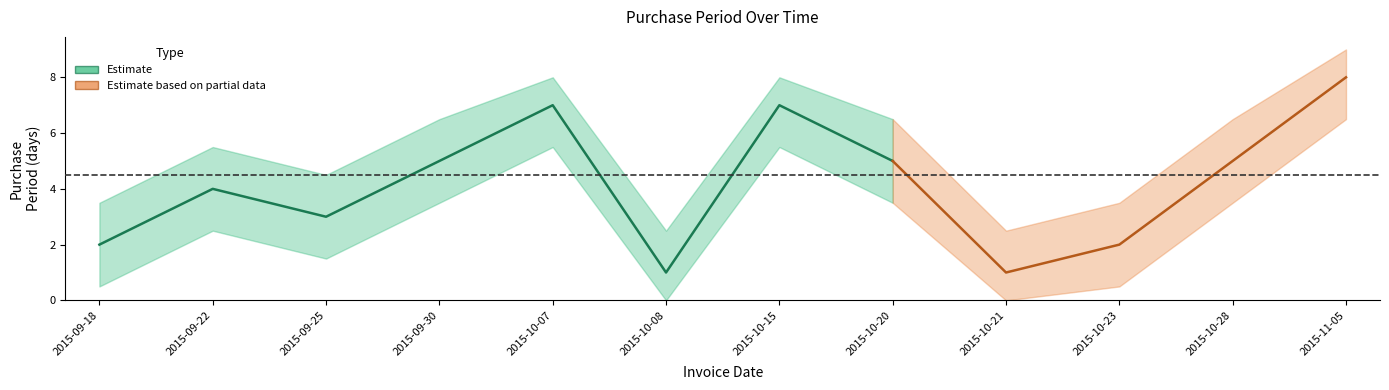

What is the sum of the values at 2015-10-23 and 2015-09-18?

4